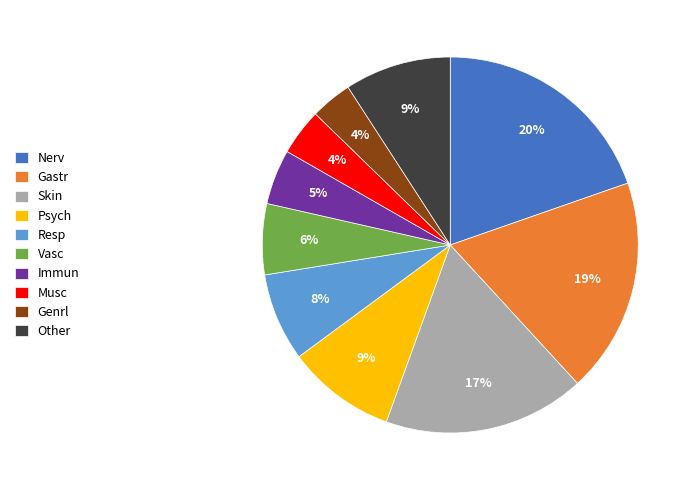

Which category has the biggest portion of the pie?

Nerv